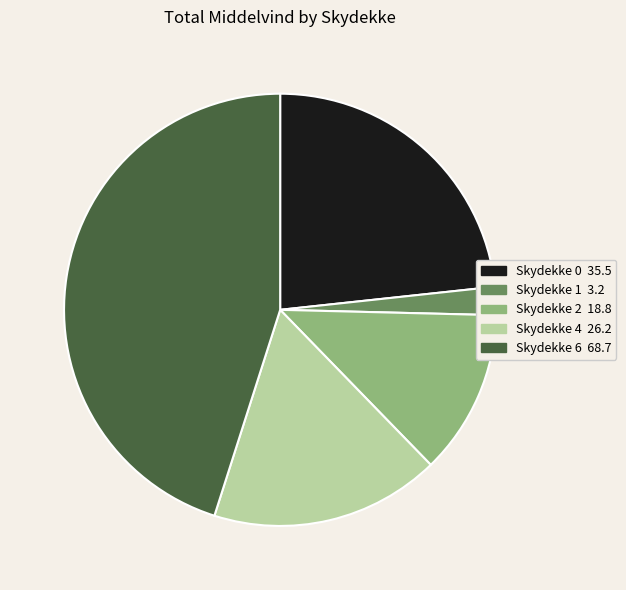

Is there any slice that represents more than half of the pie?

No